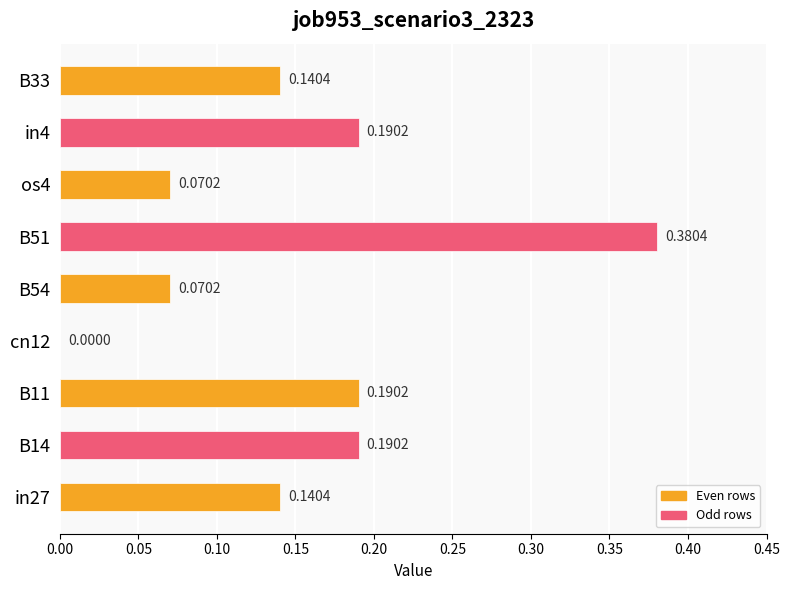

Between os4 and B51, which is larger?

B51